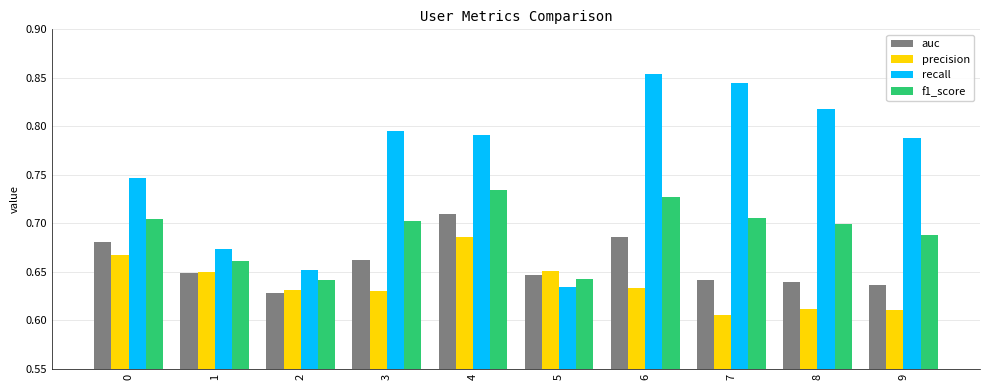

What is the sum of the f1_score values at 0 and 9?

1.4